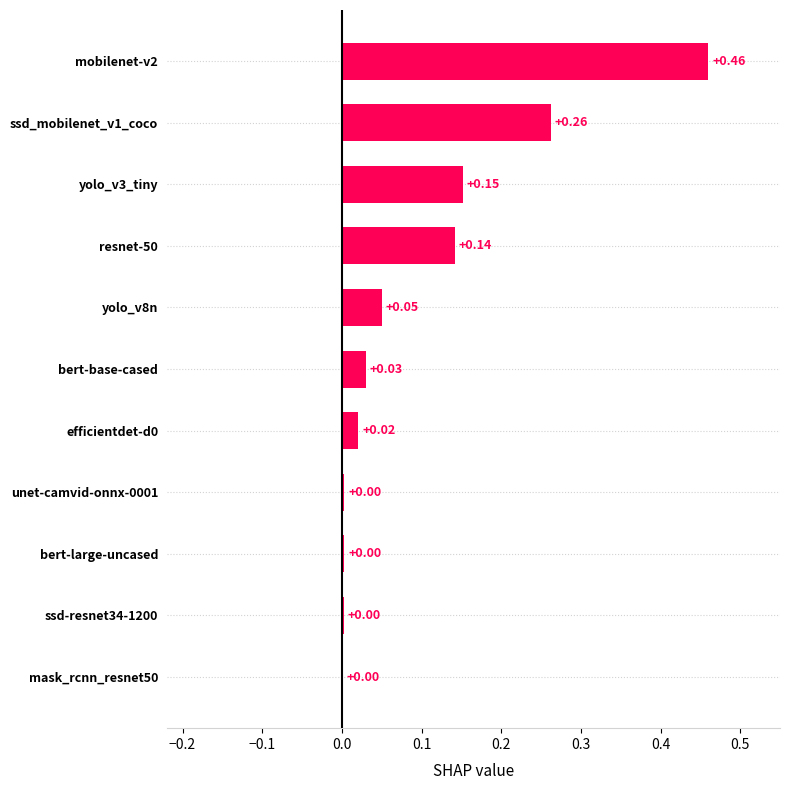

Which has a higher value, resnet-50 or yolo_v3_tiny?

yolo_v3_tiny